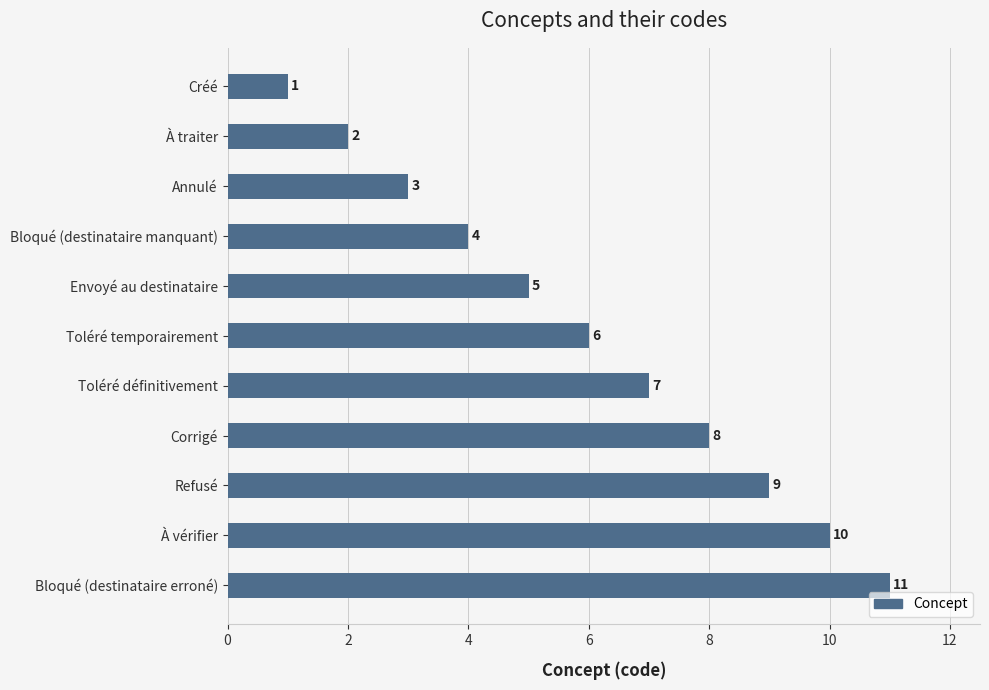

Rank the categories by value from lowest to highest.

Créé, À traiter, Annulé, Bloqué (destinataire manquant), Envoyé au destinataire, Toléré temporairement, Toléré définitivement, Corrigé, Refusé, À vérifier, Bloqué (destinataire erroné)